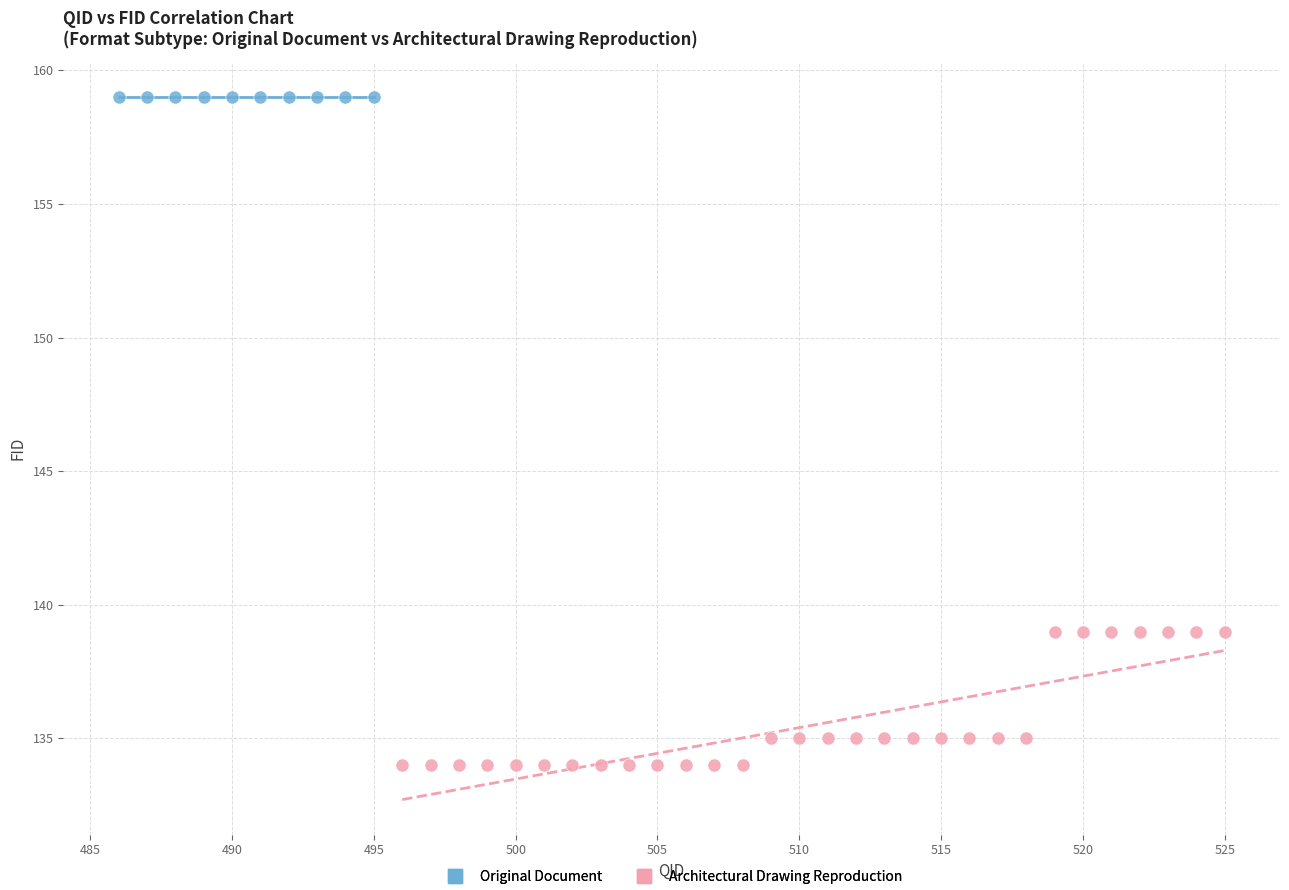

Which series contains the highest Y value?

Original Document